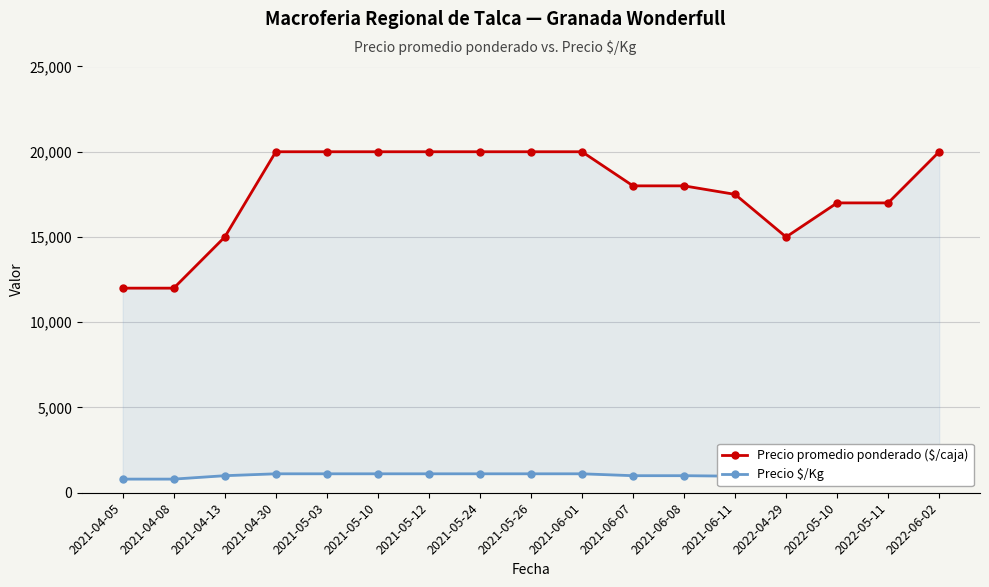

What is the label of the 16th point from the right?

2021-04-08